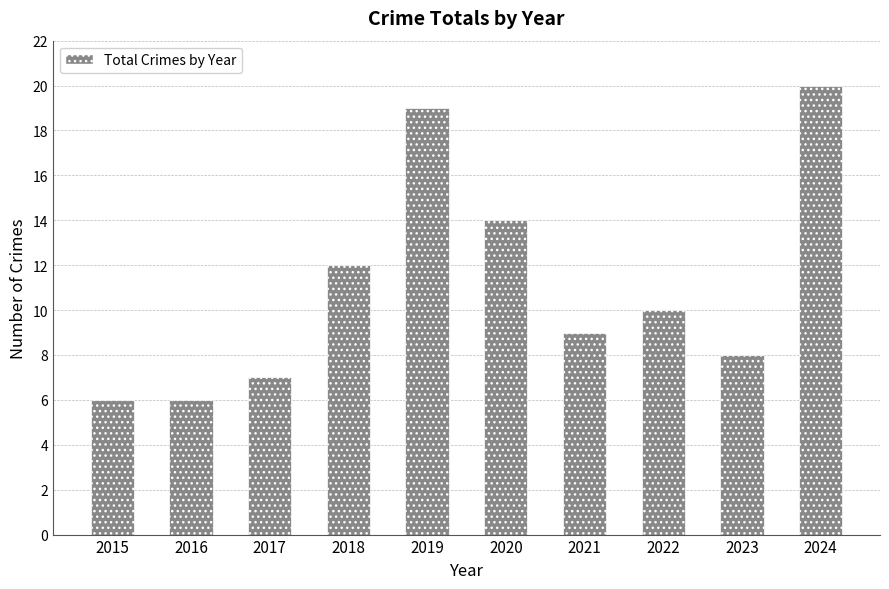

True or false: the data shows 6 at 2016.

True